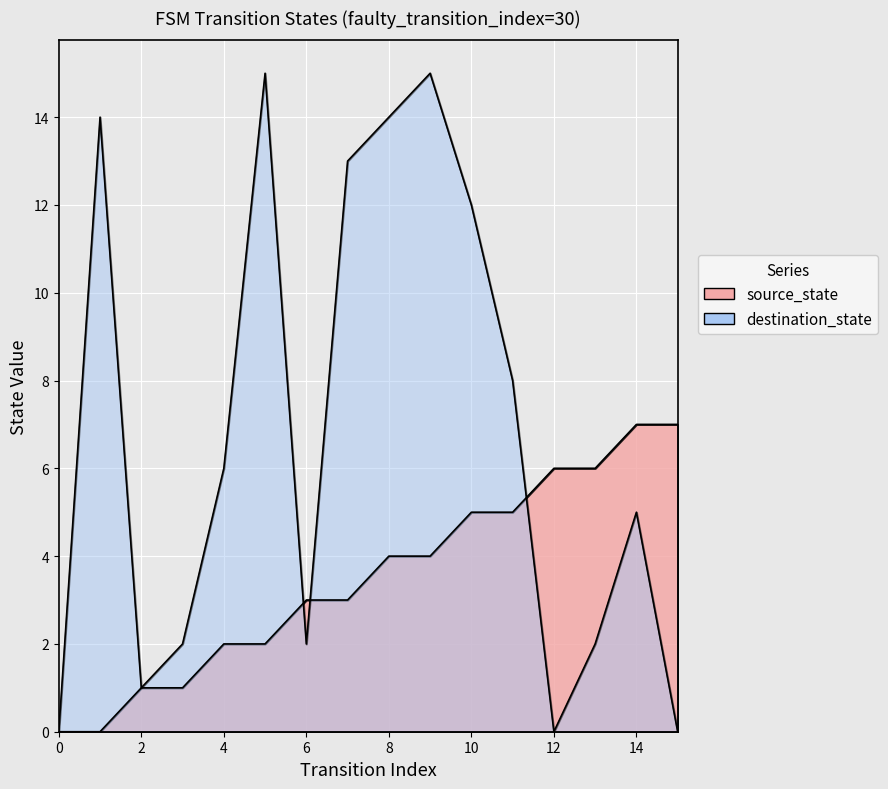

What is the difference between the maximum and minimum values in the destination_state series?

15